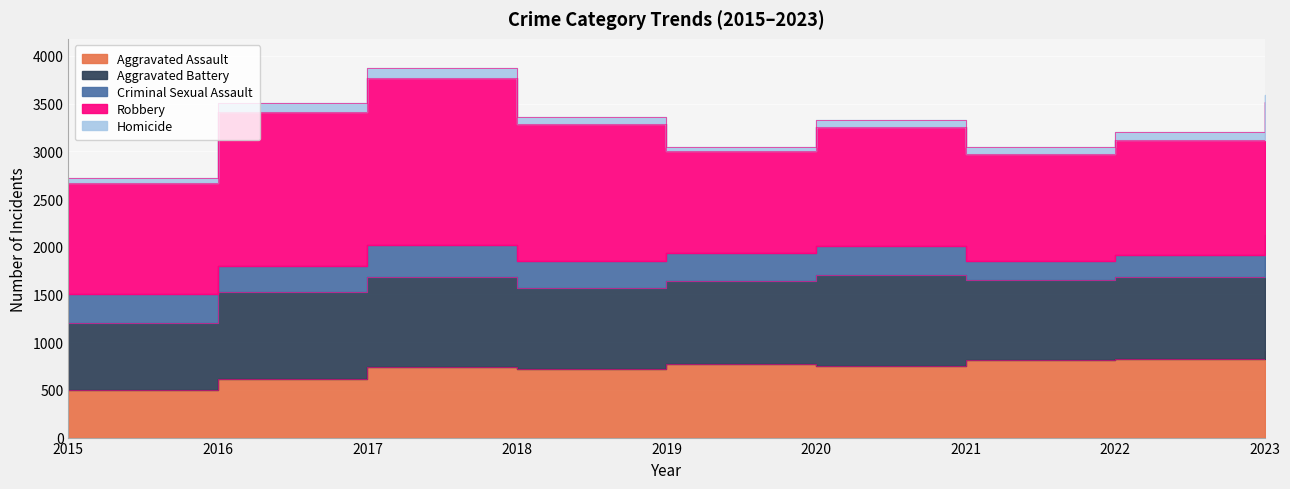

True or false: Aggravated Assault and Aggravated Battery cross at least once.

False